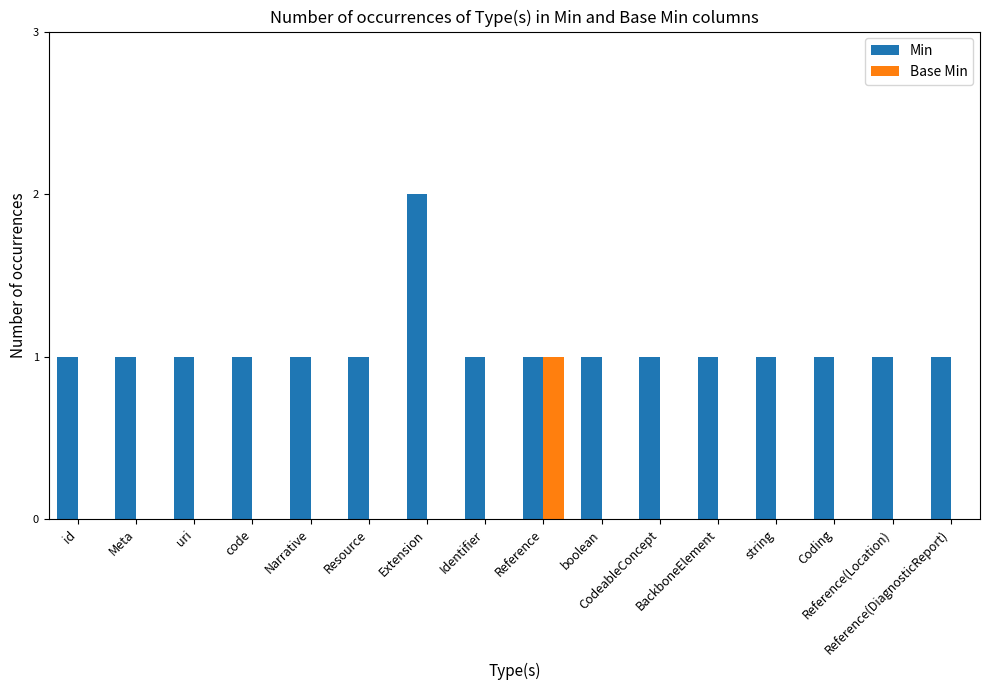

How many groups of bars are there?

16